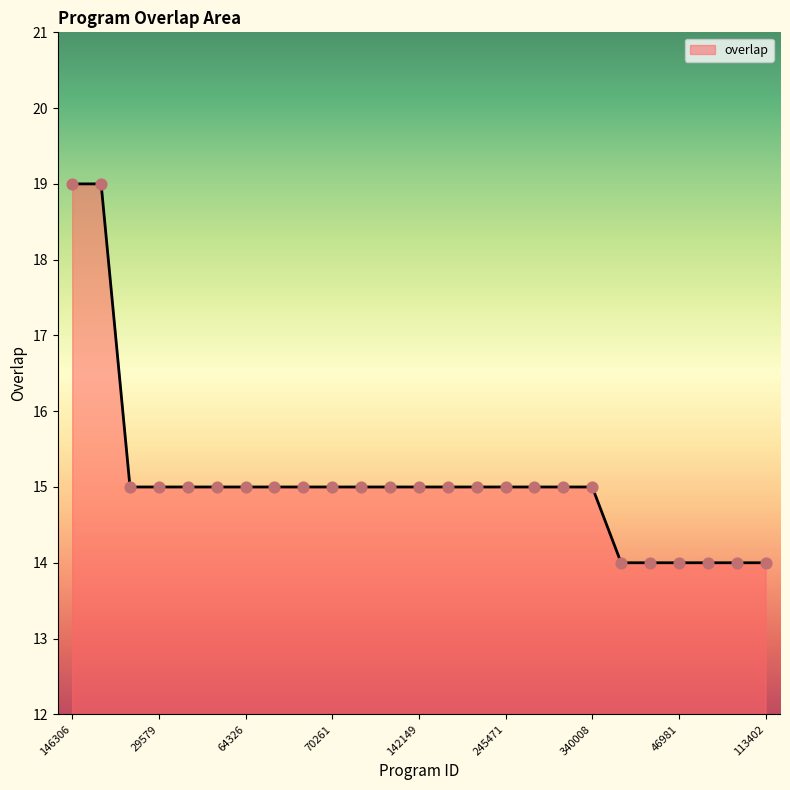

What is the greatest value displayed?

19